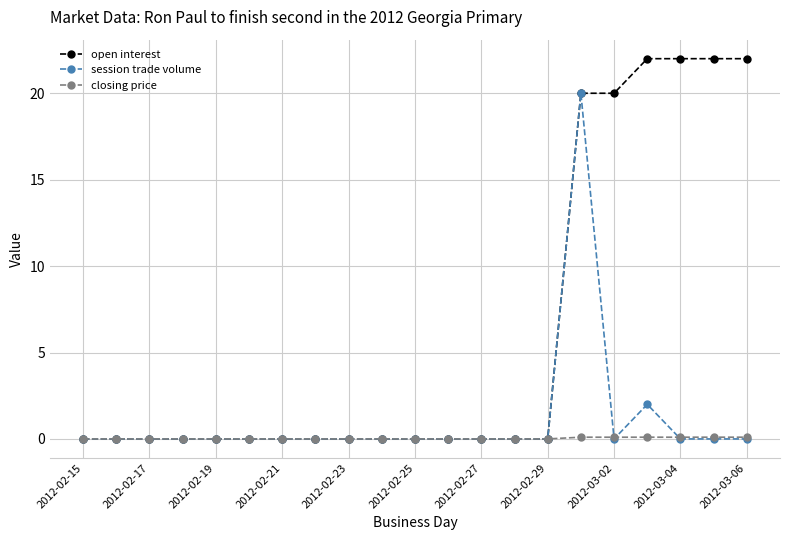

Reading right to left, extract all data points from this chart.

open interest: 22.0	22.0	22.0	22.0	20.0	20.0	0.0	0.0	0.0	0.0	0.0	0.0	0.0	0.0	0.0	0.0	0.0	0.0	0.0	0.0	0.0
session trade volume: 0.0	0.0	0.0	2.0	0.0	20.0	0.0	0.0	0.0	0.0	0.0	0.0	0.0	0.0	0.0	0.0	0.0	0.0	0.0	0.0	0.0
closing price: 0.1	0.1	0.1	0.1	0.1	0.1	0.0	0.0	0.0	0.0	0.0	0.0	0.0	0.0	0.0	0.0	0.0	0.0	0.0	0.0	0.0